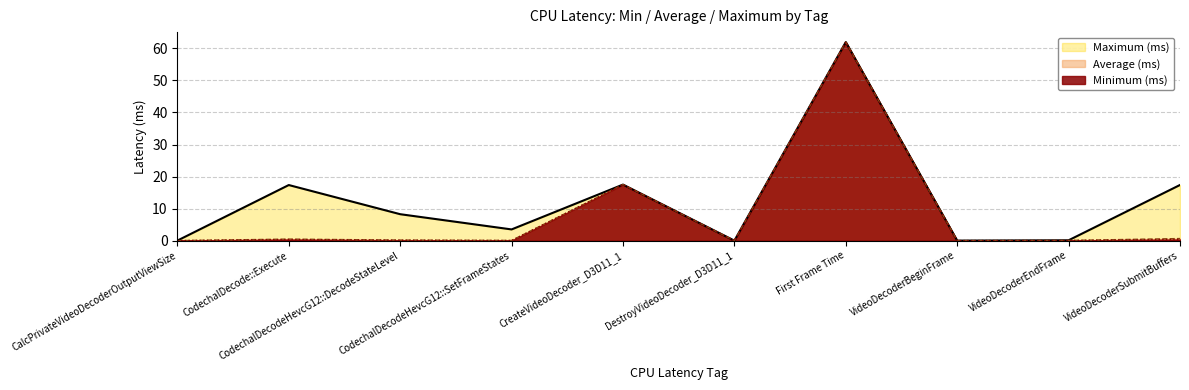

Which category has the highest value in the Minimum (ms) series?

First Frame Time